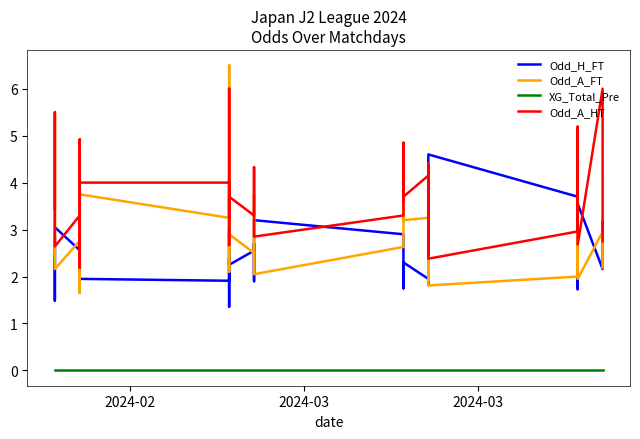

True or false: XG_Total_Pre has more than 1 points higher than both neighbors.

False